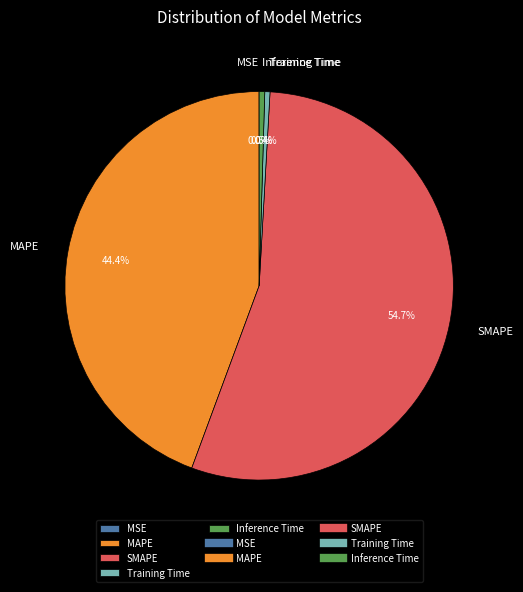

Does any single category account for the majority?

Yes